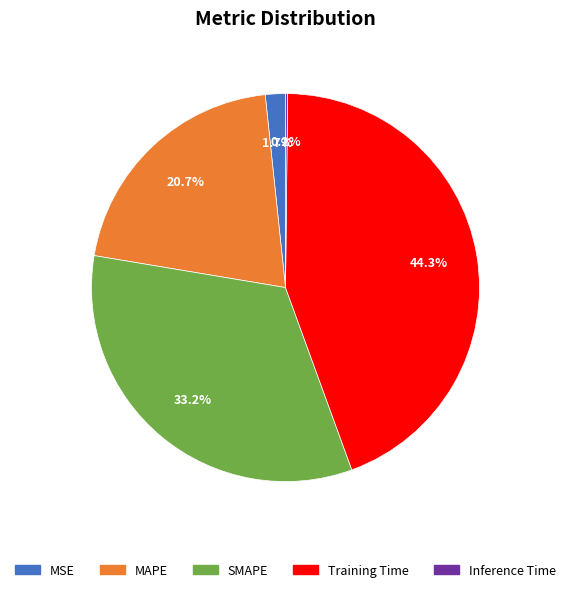

Which slice is the largest?

Training Time